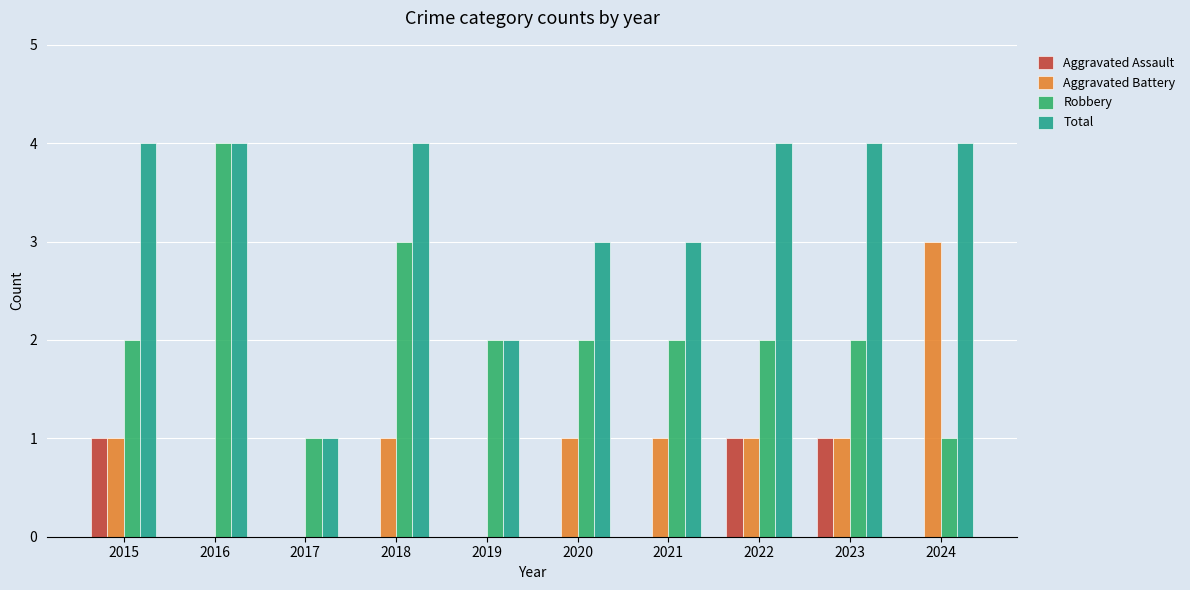

How many data points does each series have?

10